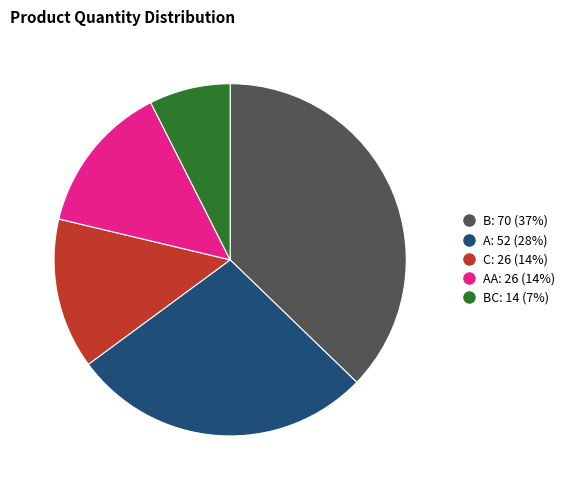

How many slices are in this pie chart?

5